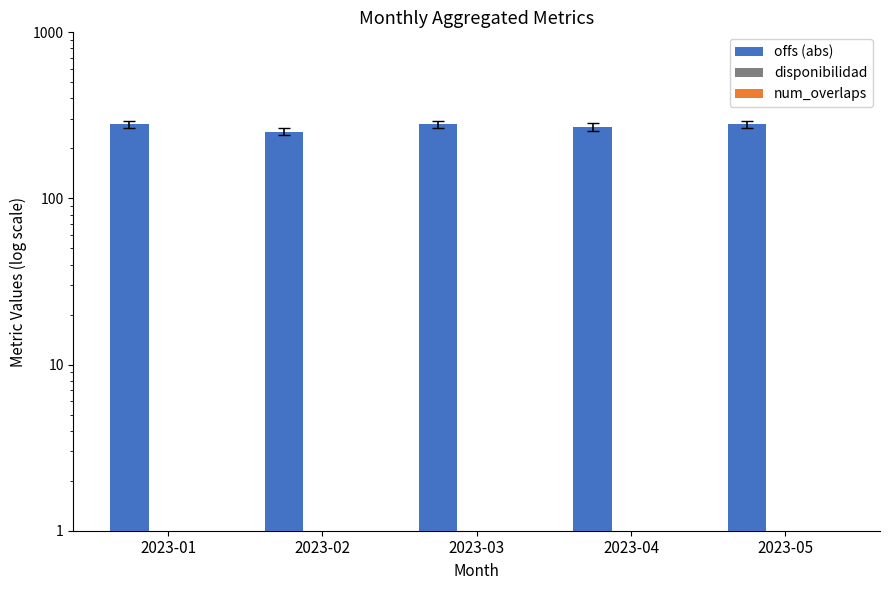

Which label corresponds to the largest value in the chart?

2023-01